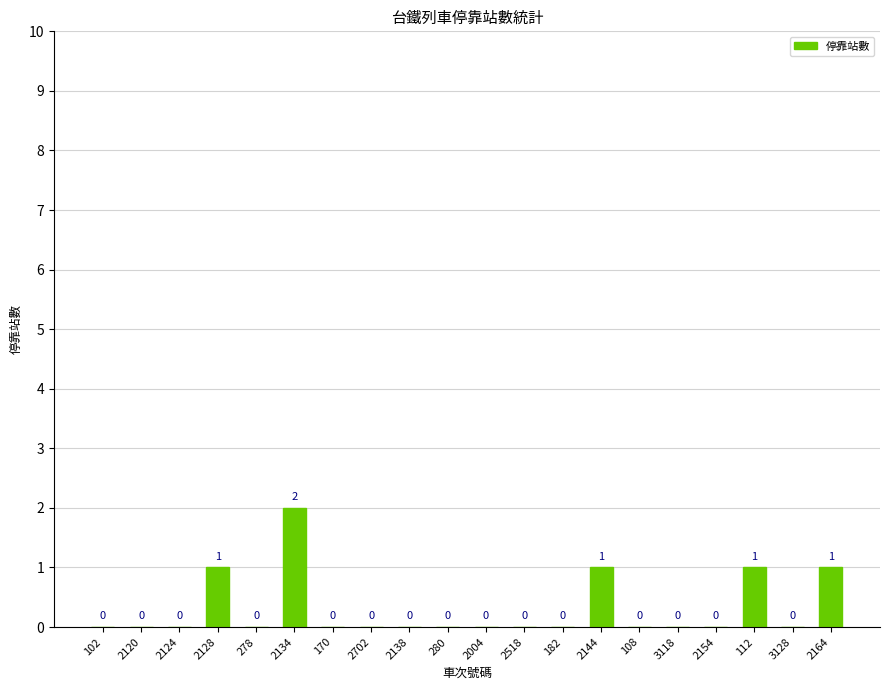

Is it true that the value at 182 is 1?

False